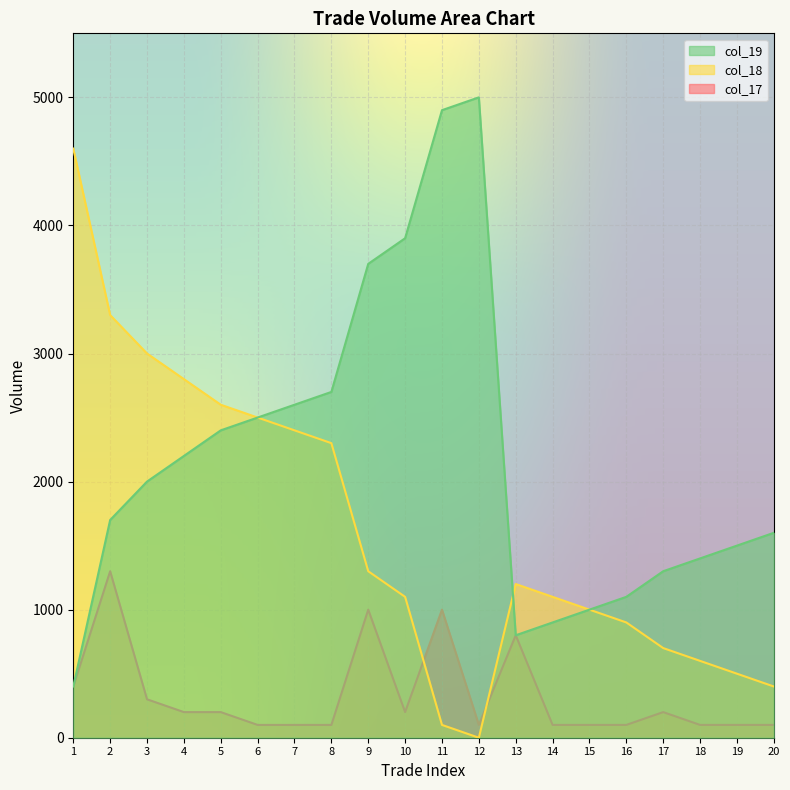

What is the sum of the col_19 values at 7 and 1?

3000